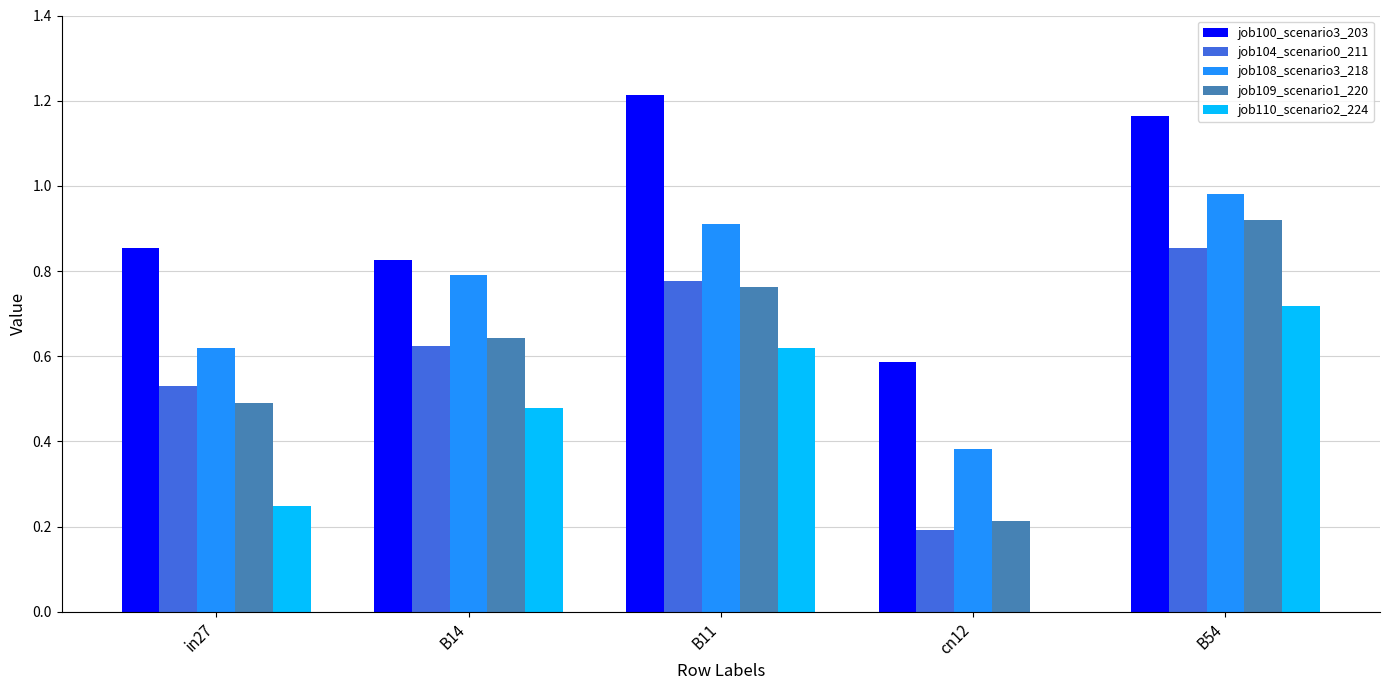

The job104_scenario0_211 series shows 0.8 at B11. True or false?

True